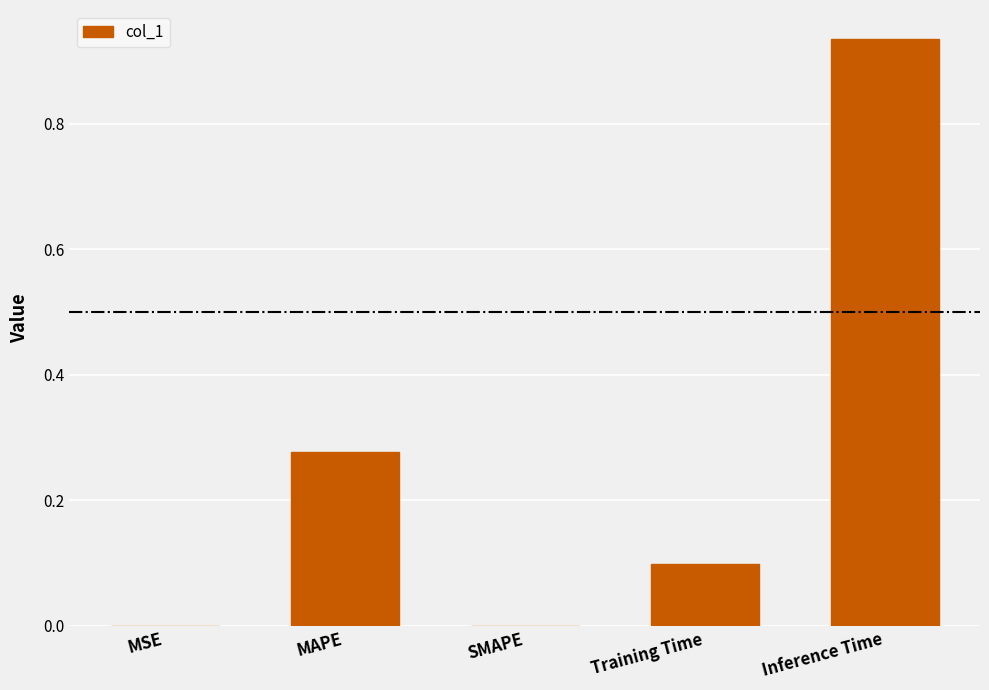

What is the change in value from SMAPE to Training Time?

+0.1